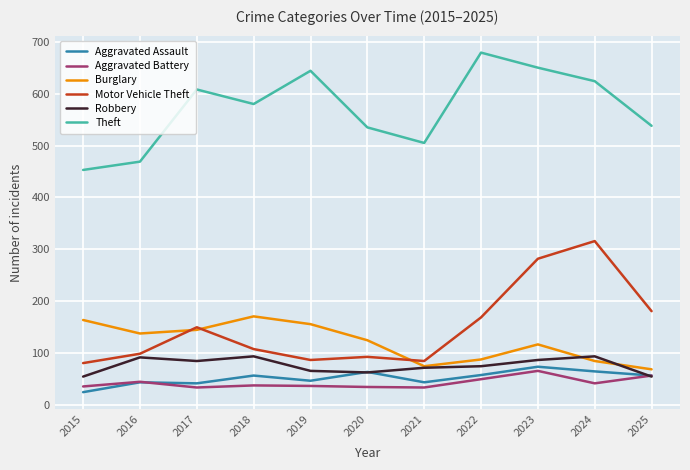

What is the sum of all Aggravated Assault values?

577